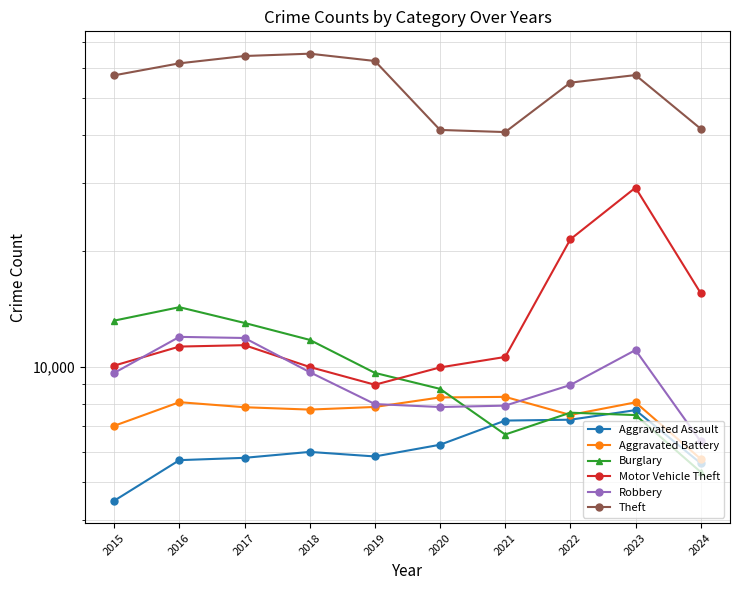

How many interior local peaks does the Theft series have?

2